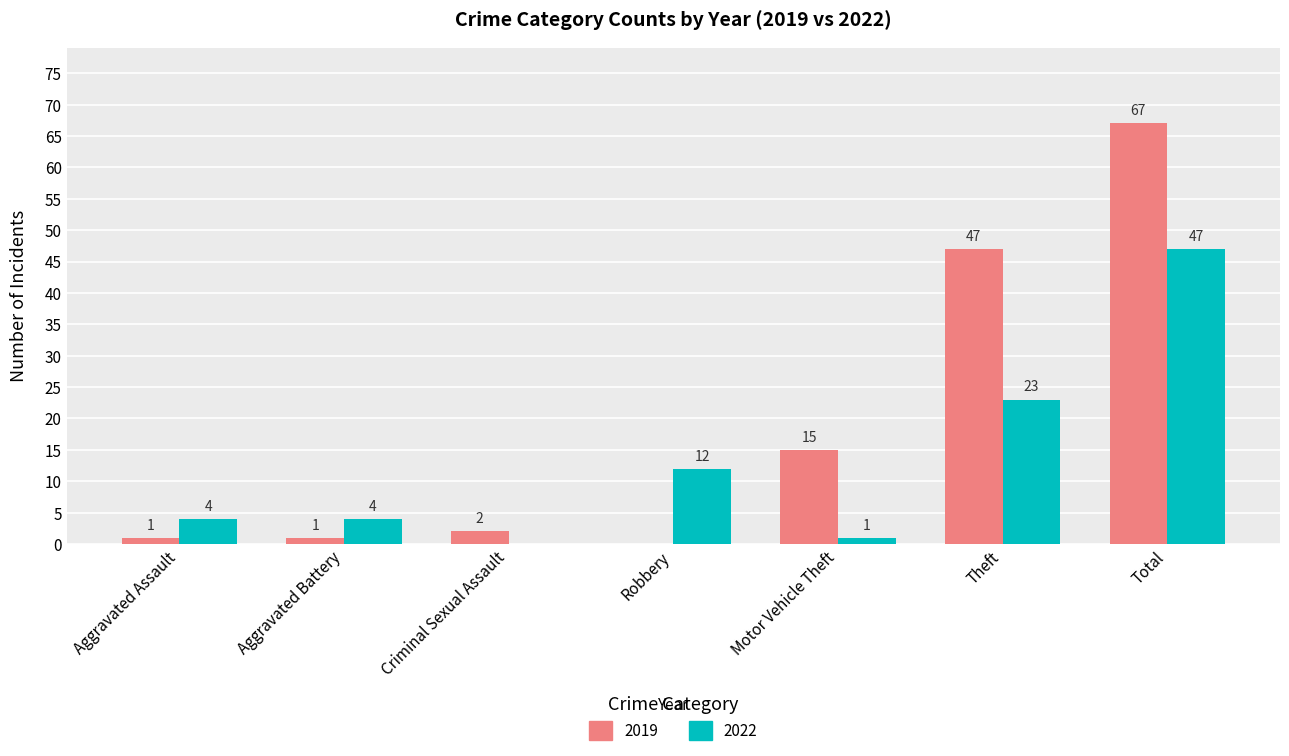

What is the sum of the 2019 values at Aggravated Battery and Theft?

48